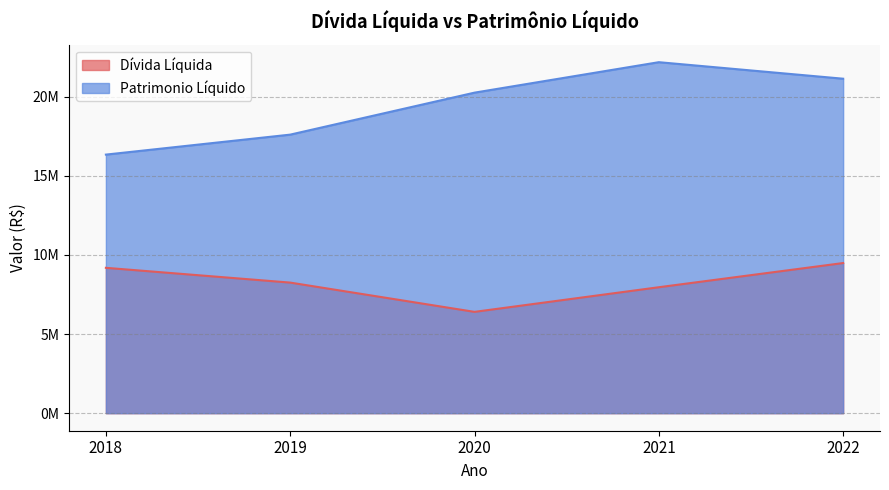

Which series changed the most between 2022 and 2021?

Dívida Líquida